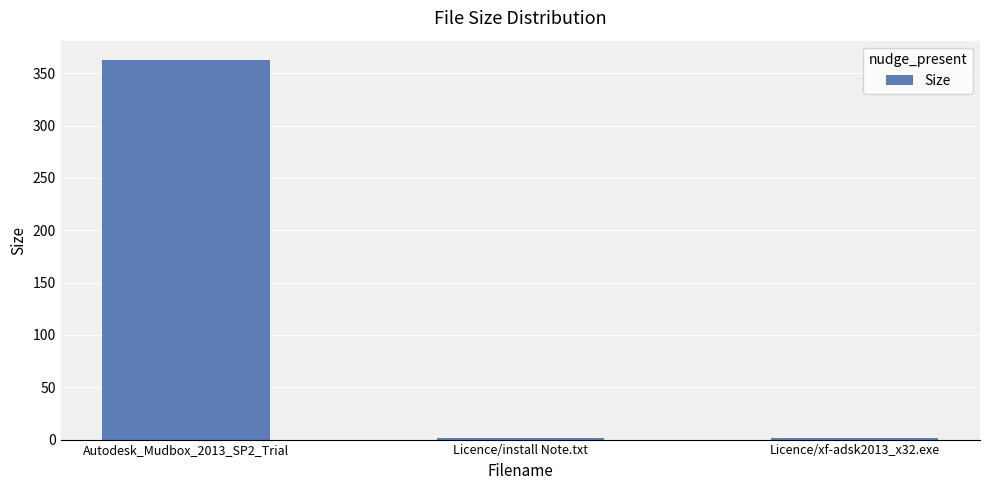

The value at Autodesk_Mudbox_2013_SP2_Trial is 182.0. True or false?

False